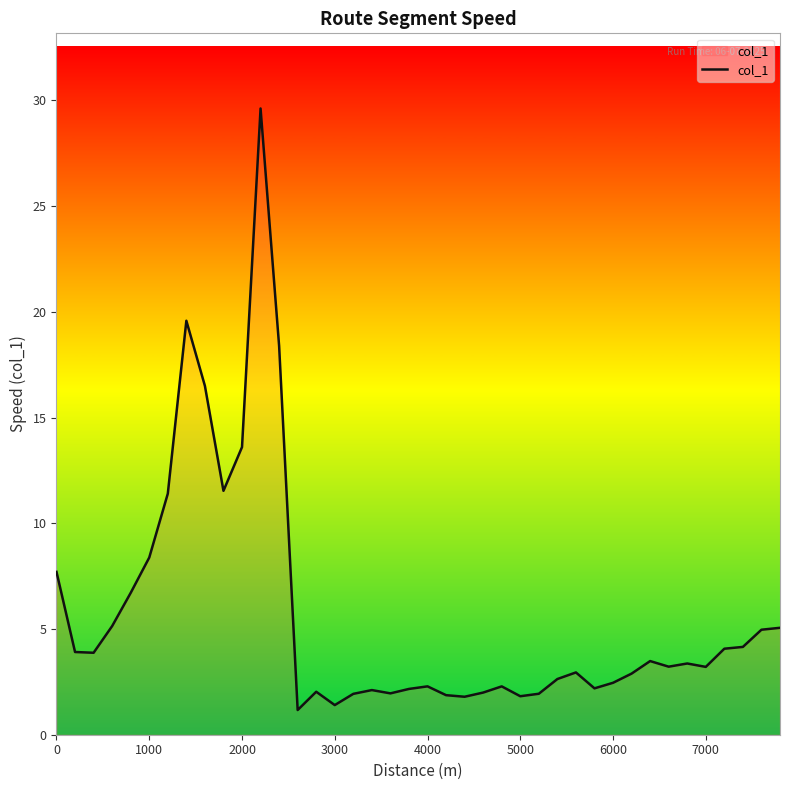

What is the greatest value displayed?

29.6